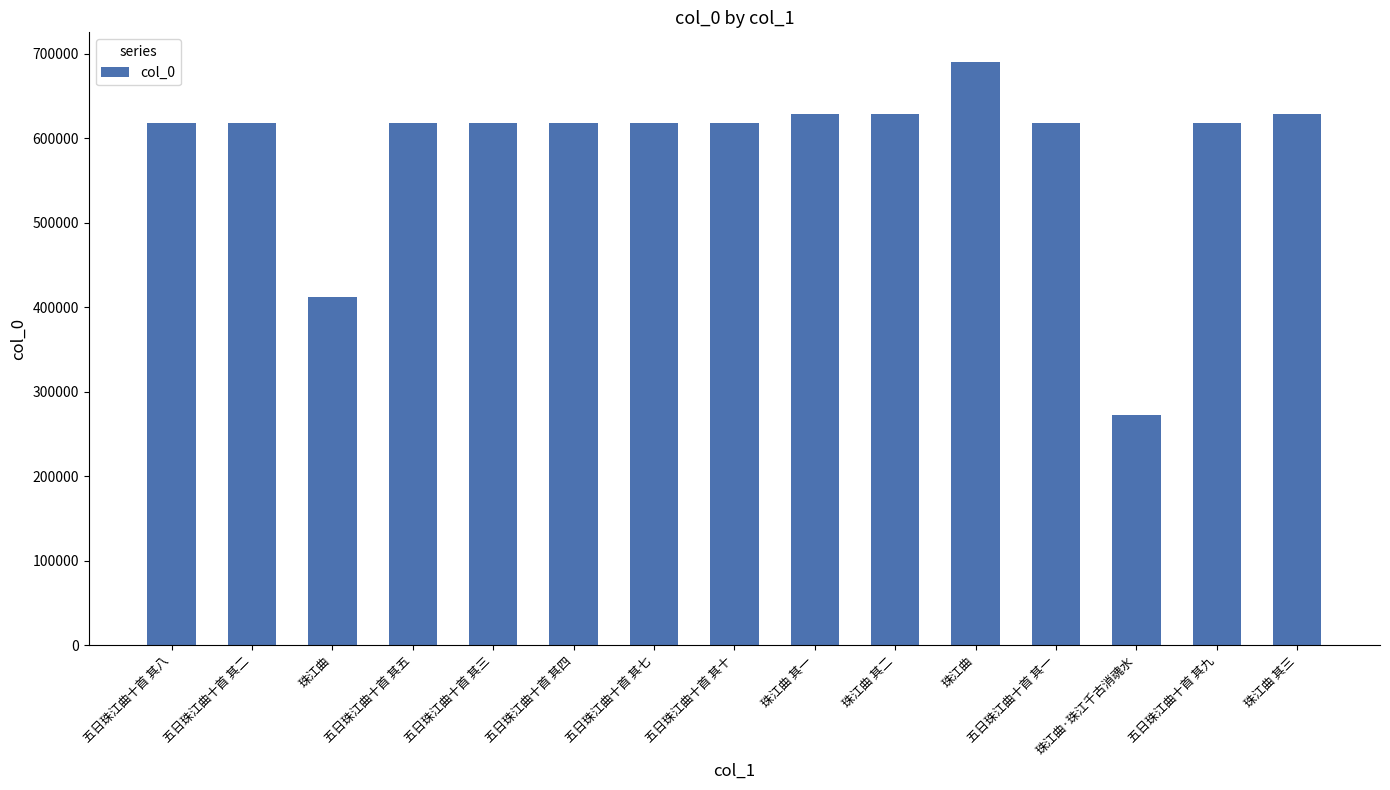

Reading left to right, transcribe all the data shown in this chart.

617698	617692	412359	617695	617693	617694	617697	617700	628589	628590	691047	617691	272153	617699	628591